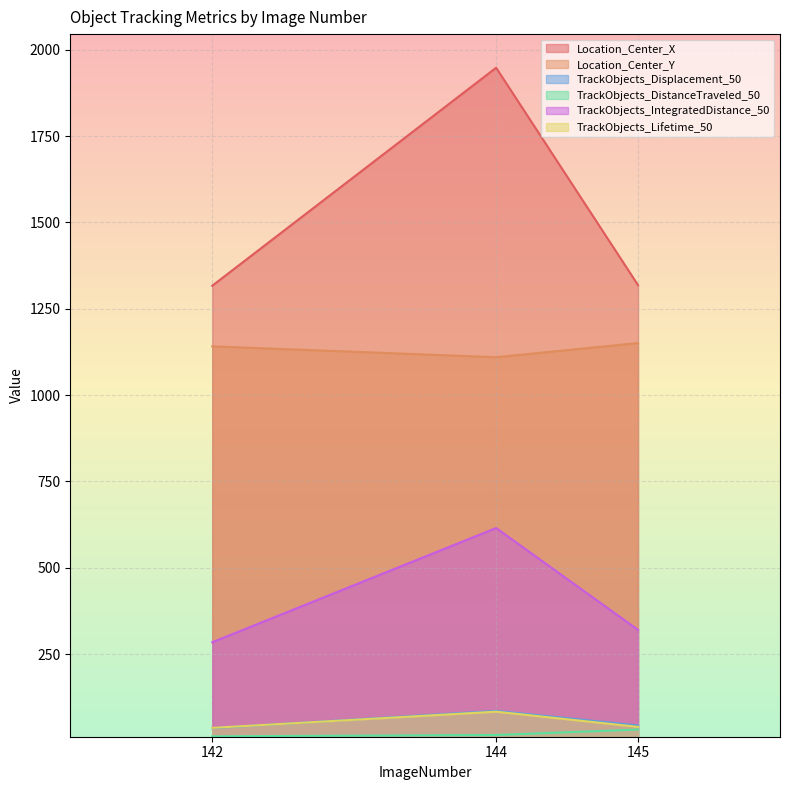

Is it true that TrackObjects_Displacement_50 equals 21.1 at 145?

False